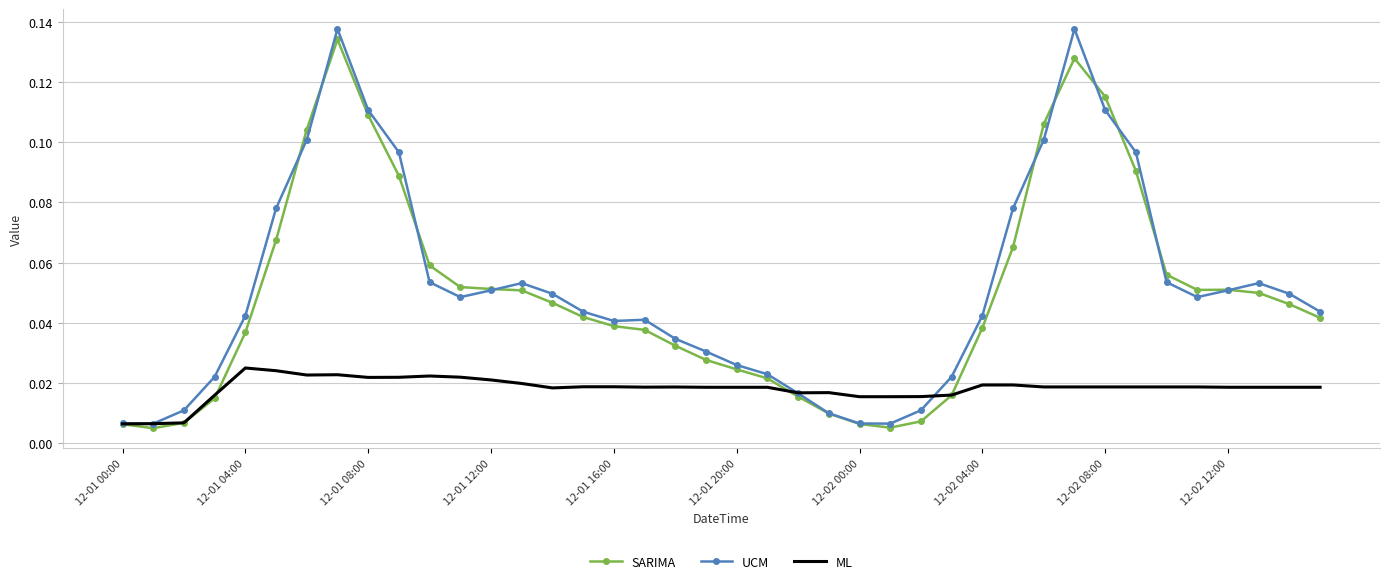

How many times do SARIMA and ML cross each other?

5